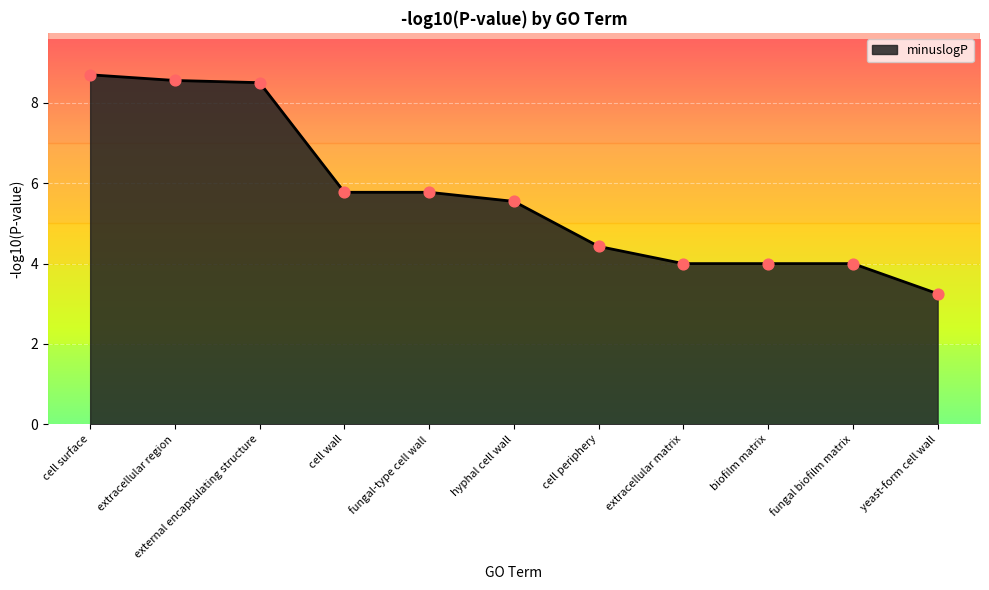

Approximately how many times larger is the value at hyphal cell wall compared to yeast-form cell wall?

1.7